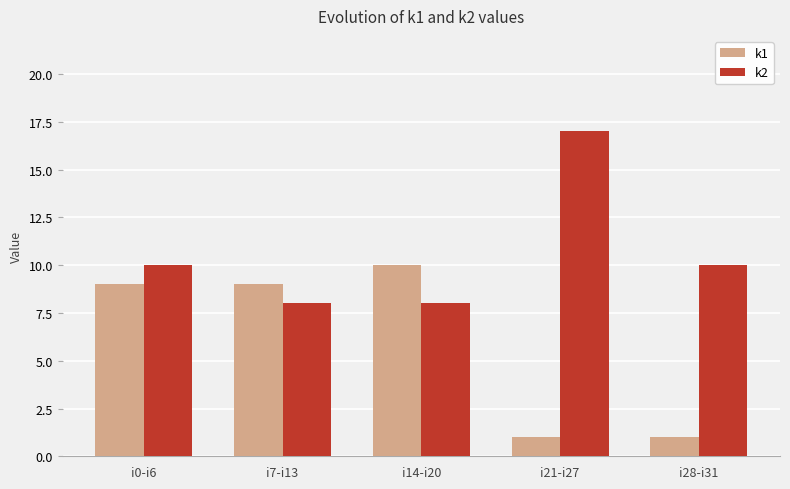

What is the sum of all k1 values?

30